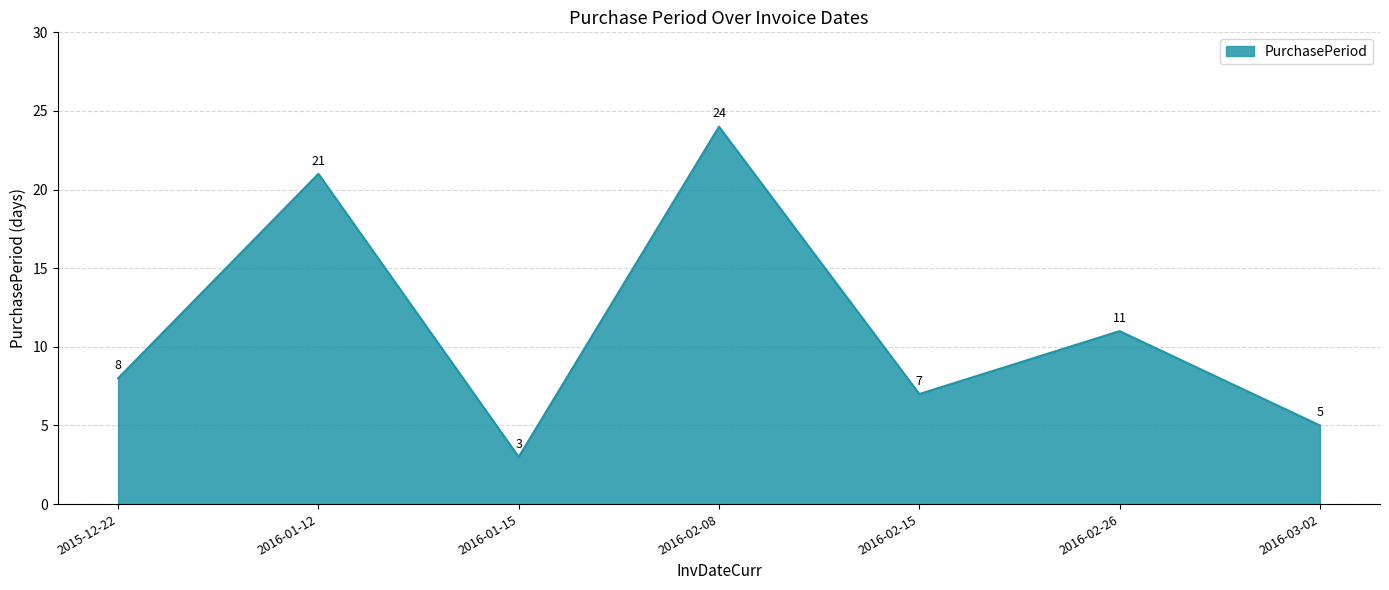

What position from the left is 2016-02-26?

6